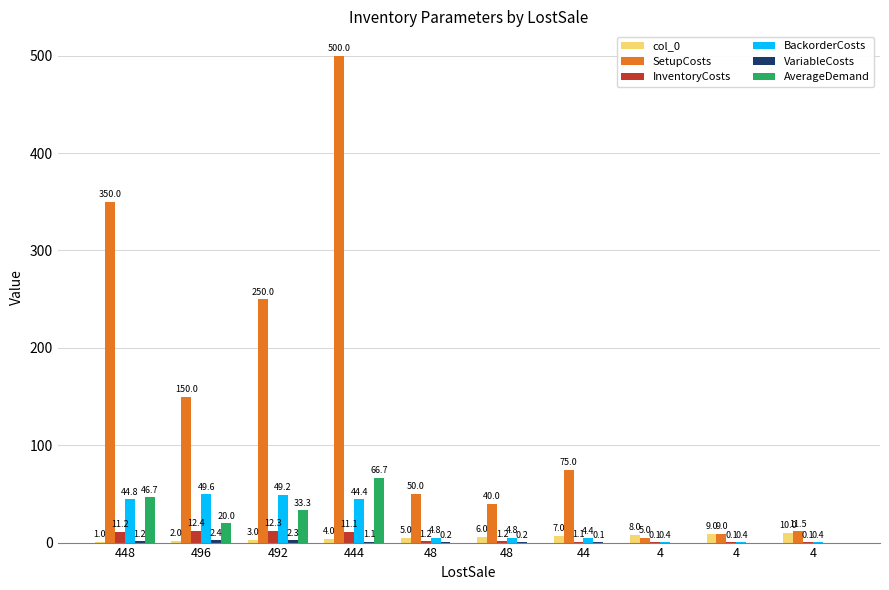

At how many categories does at least one series exceed 0?

10